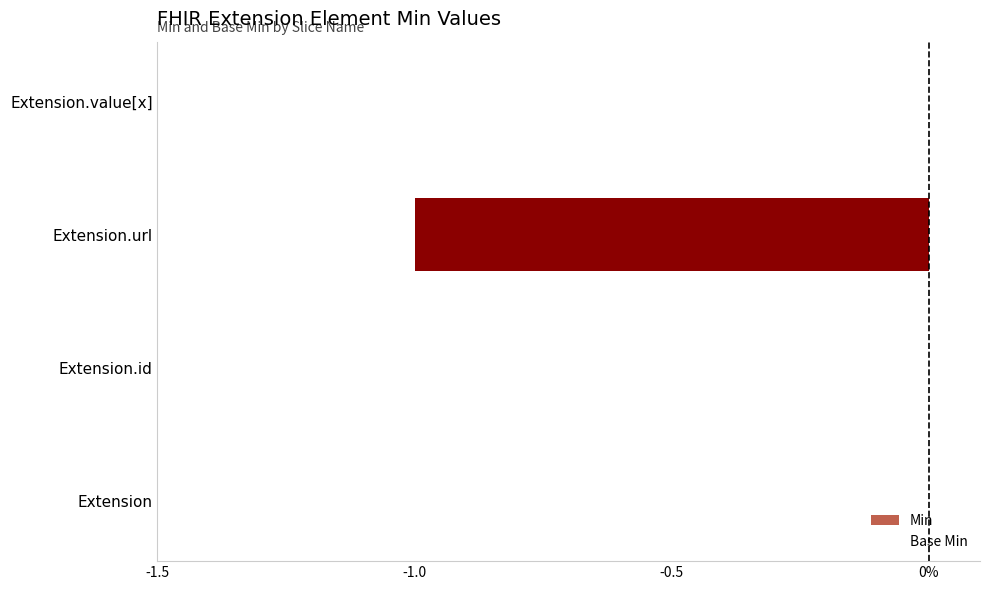

Are the bars horizontal?

Yes